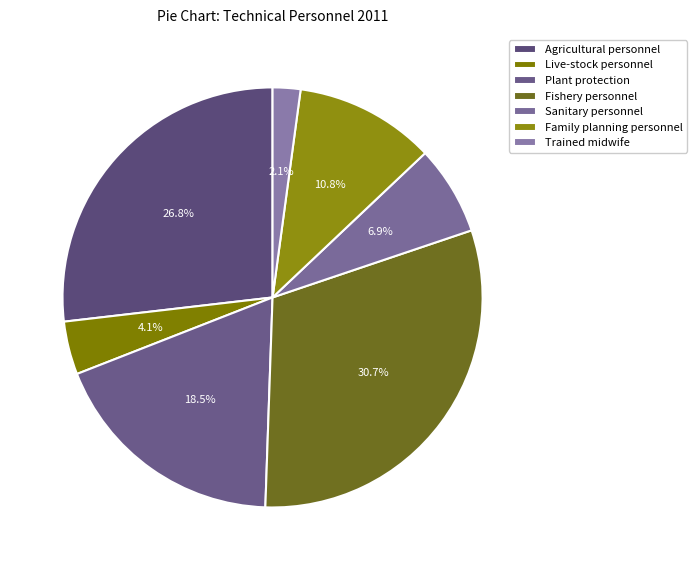

To the nearest percent, what is the combined percentage of Live-stock personnel and Fishery personnel?

35%